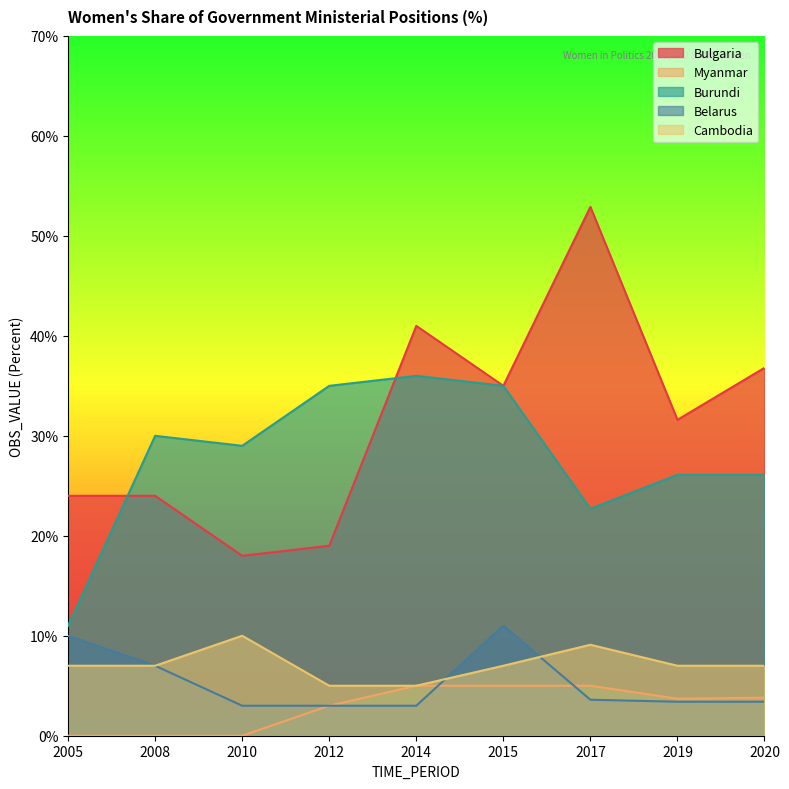

The Myanmar series shows 5.1 at 2012. True or false?

False